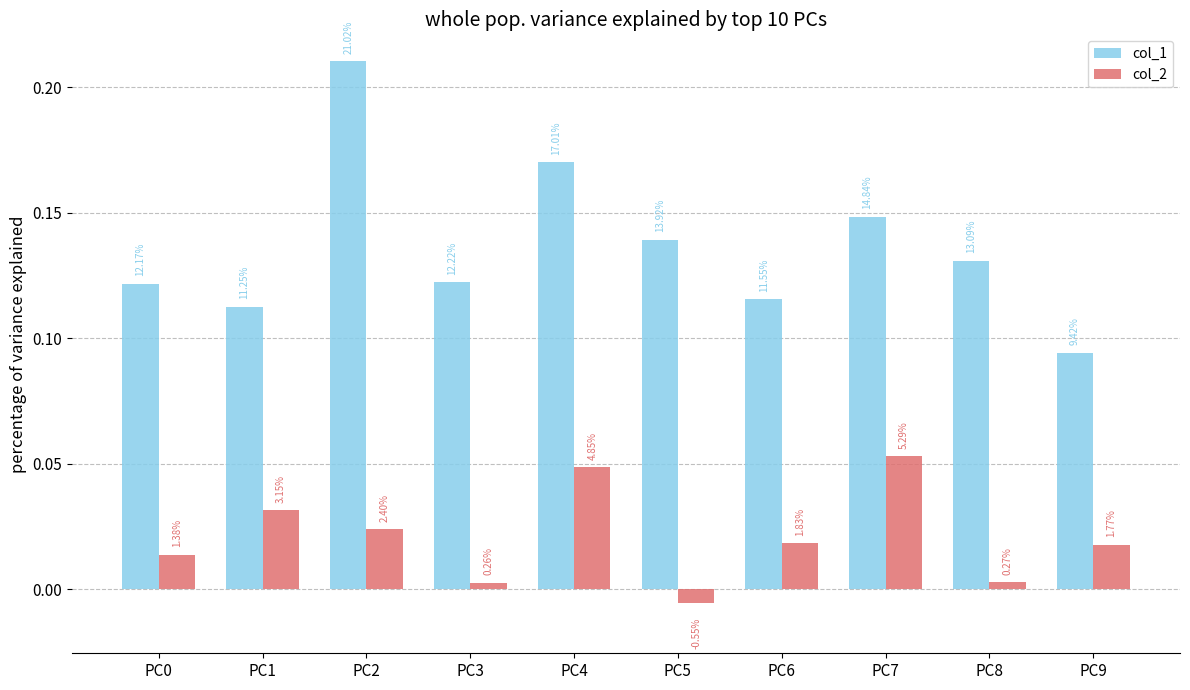

Is it true that col_1 equals 0.2 at PC7?

False